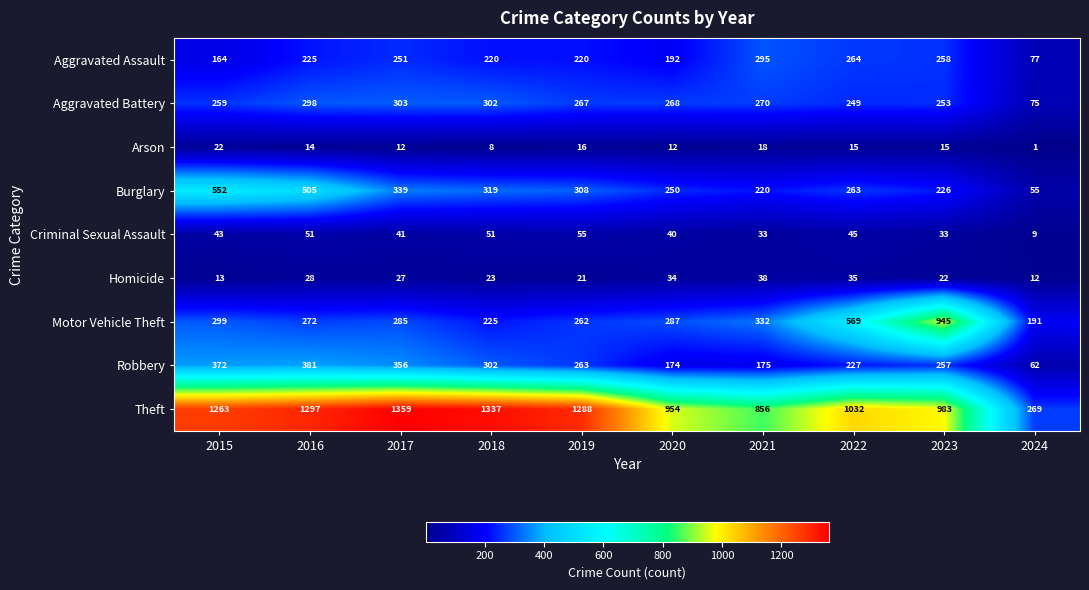

Which category has the lowest value in the Aggravated Battery series?

2024